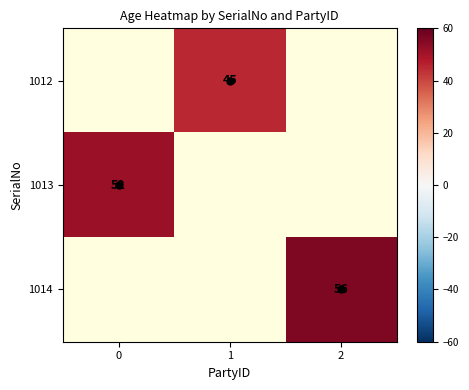

Count the number of data series in this chart.

3